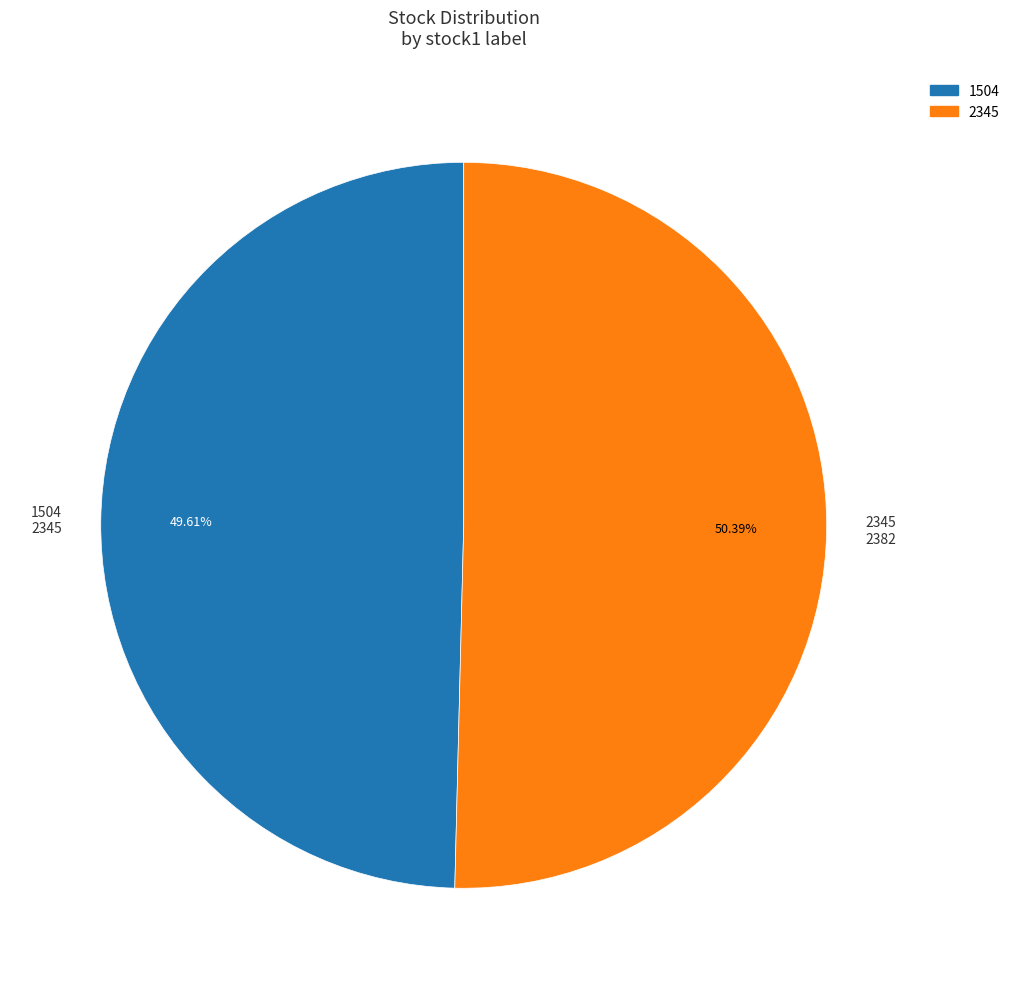

To the nearest percent, what percentage of the pie is 1504?

50%